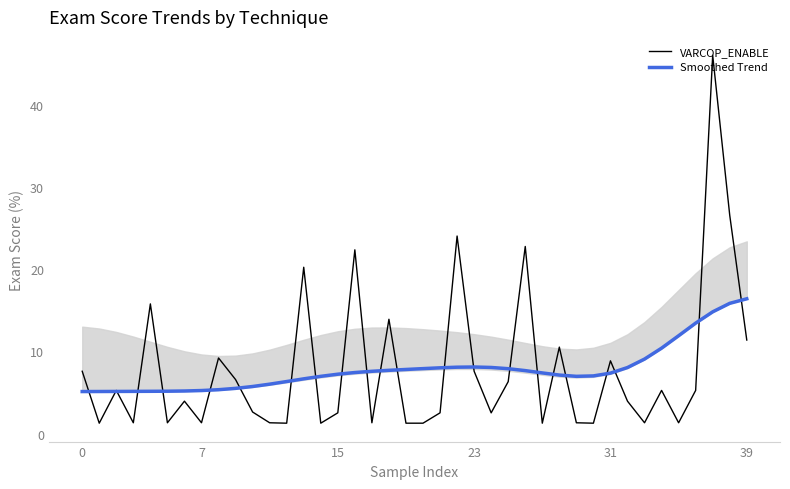

How many times do VARCOP_ENABLE and Smoothed Trend cross each other?

23